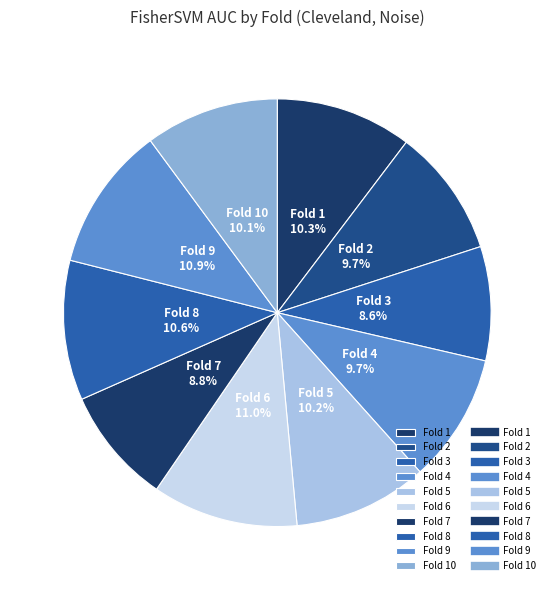

Is there any slice that represents more than half of the pie?

No